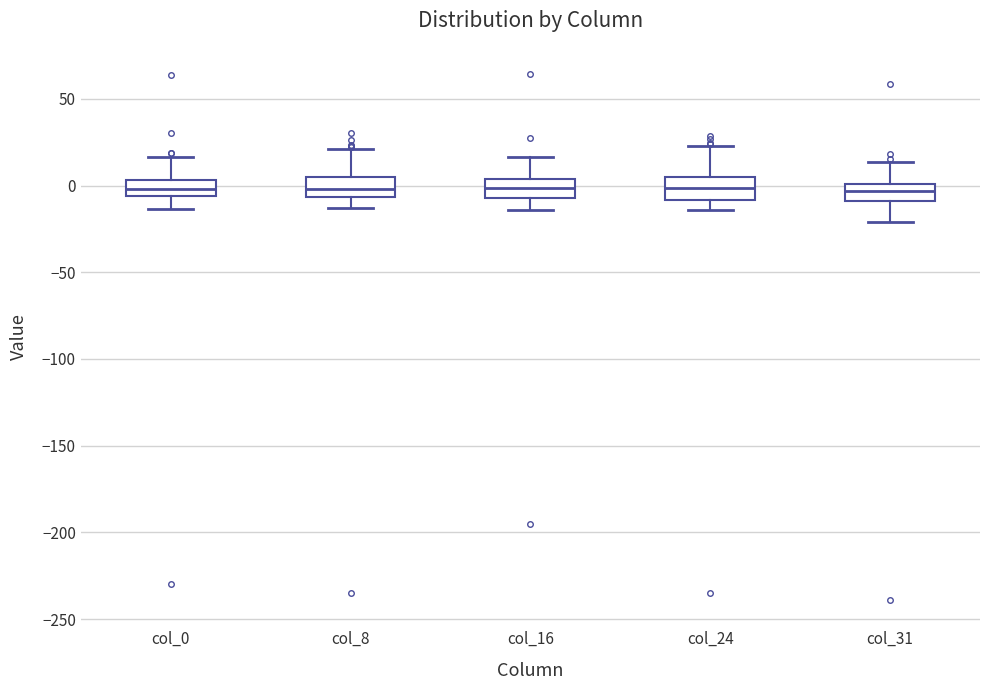

Reading left to right, transcribe this box plot: for each box, give where its median line is, the range the box spans, and where its two whiskers end, as read against the y-axis. The values are not printed on the chart, so give them approximately, as read against the axis.

col_0: median 0, box -5 to 5, whiskers -15 to 15
col_8: median 0, box -5 to 5, whiskers -15 to 20
col_16: median 0, box -5 to 5, whiskers -15 to 15
col_24: median 0, box -10 to 5, whiskers -15 to 25
col_31: median -5, box -10 to 0, whiskers -20 to 15